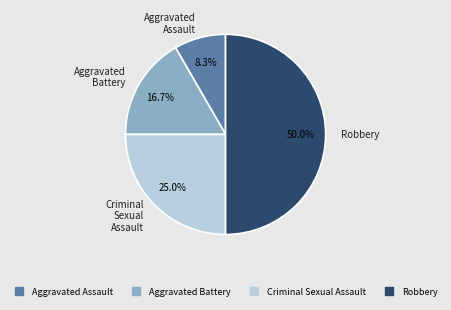

What is the largest slice in the pie chart?

Robbery